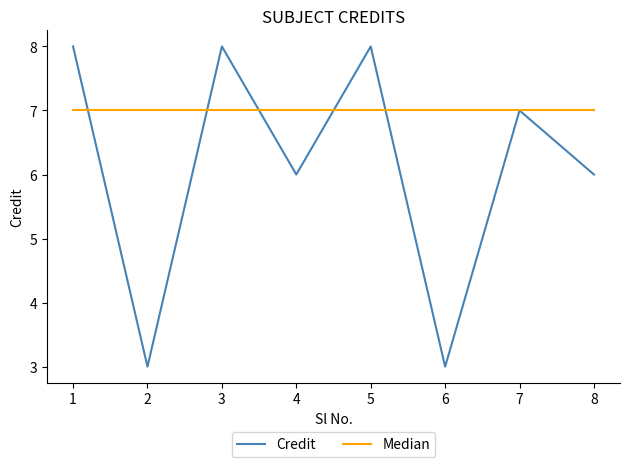

List the series in order of their overall mean, highest first.

Median, Credit